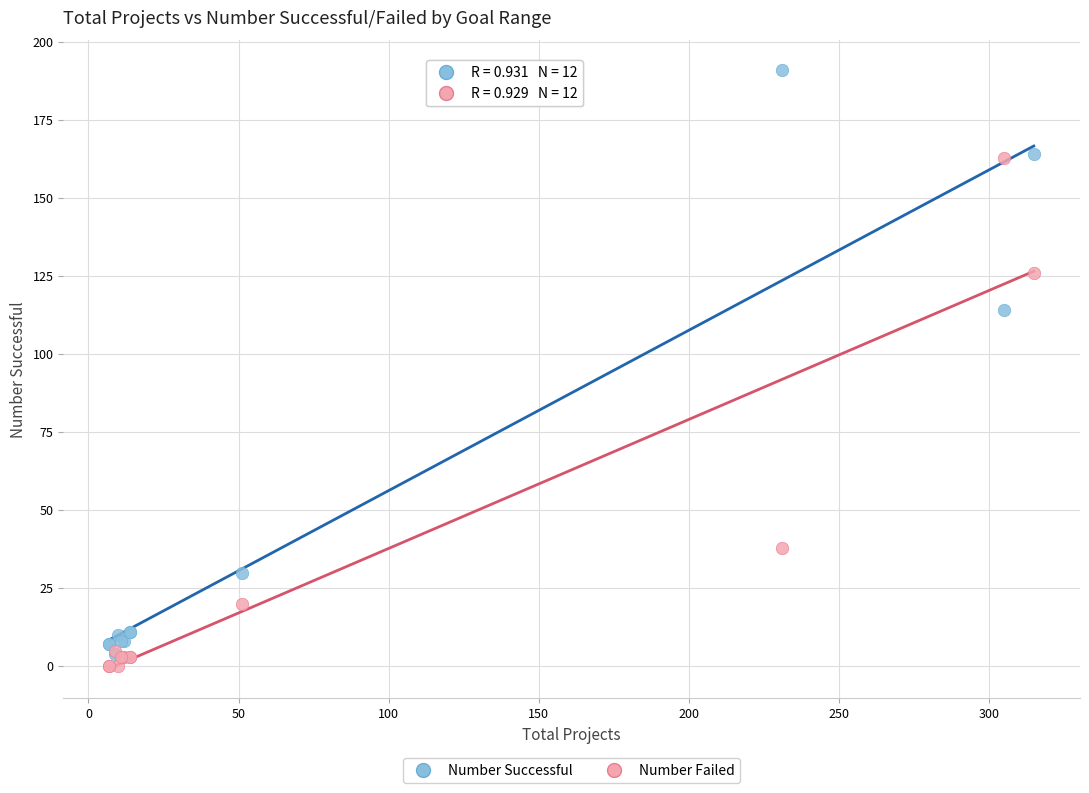

In the Number Failed series, what Y value is closest to 81?

38